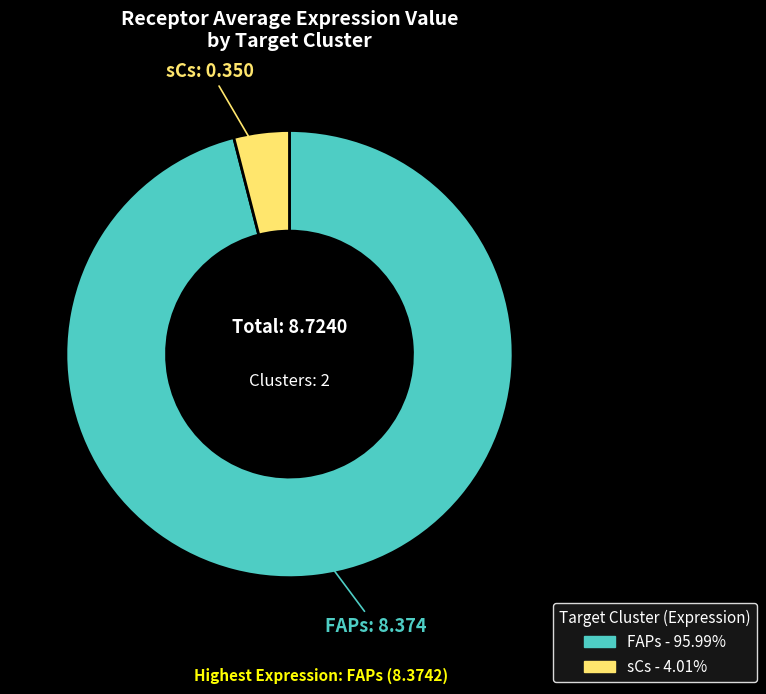

Which slice is the smallest?

sCs